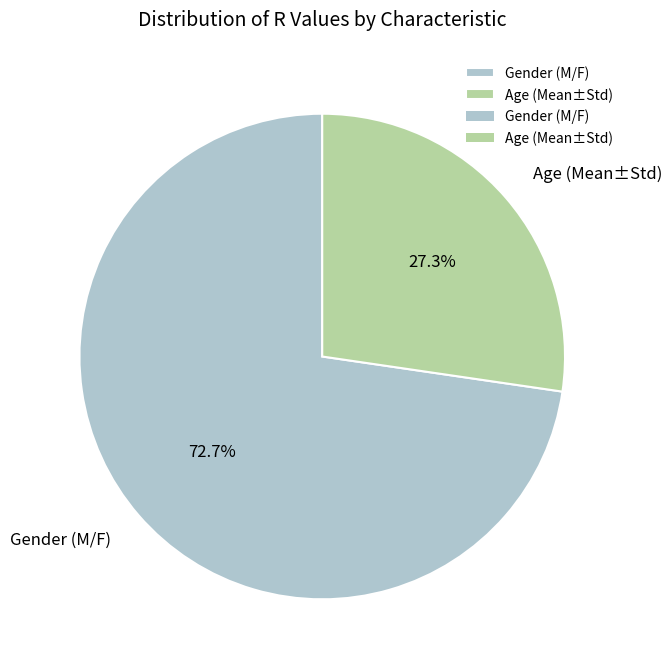

How many slices are in this pie chart?

2